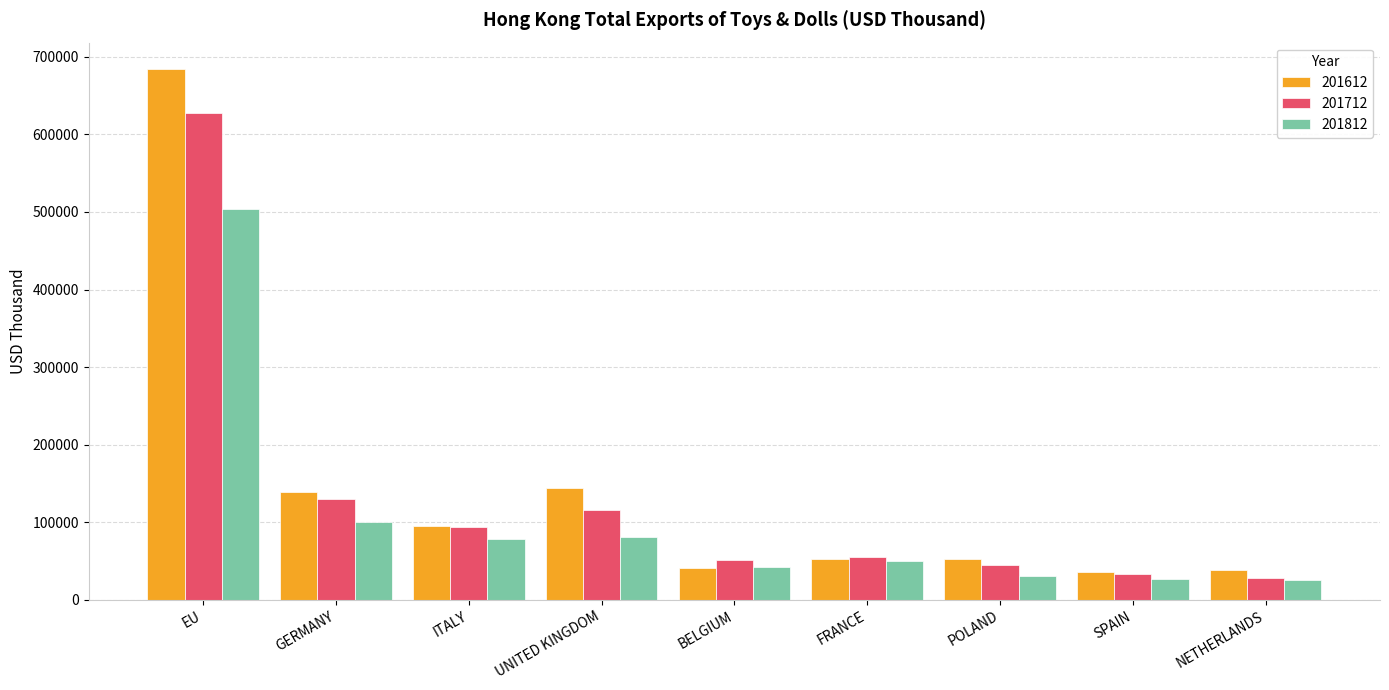

How many bars are there in total?

27